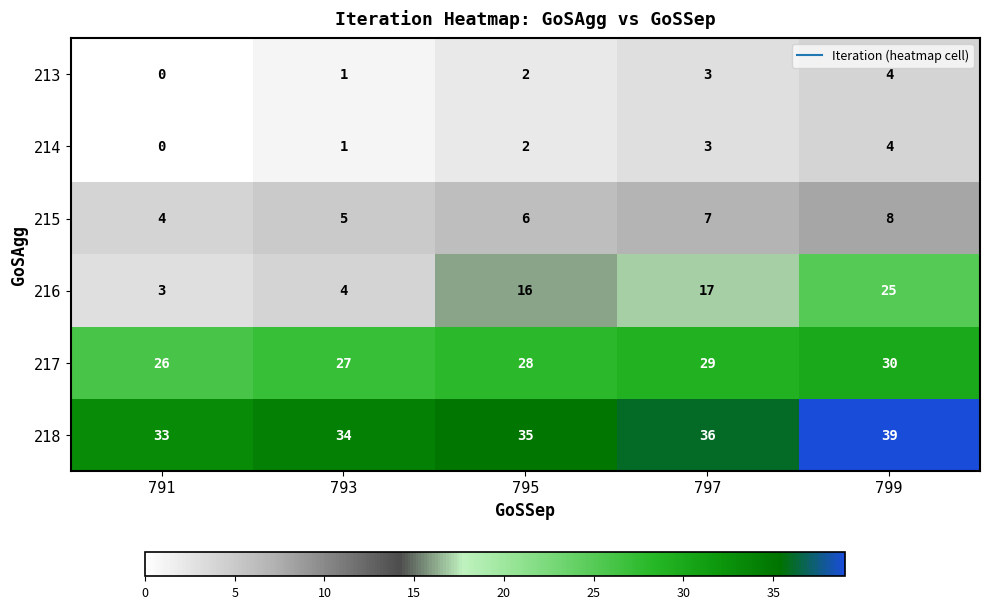

Which series has the largest total across all categories?

218